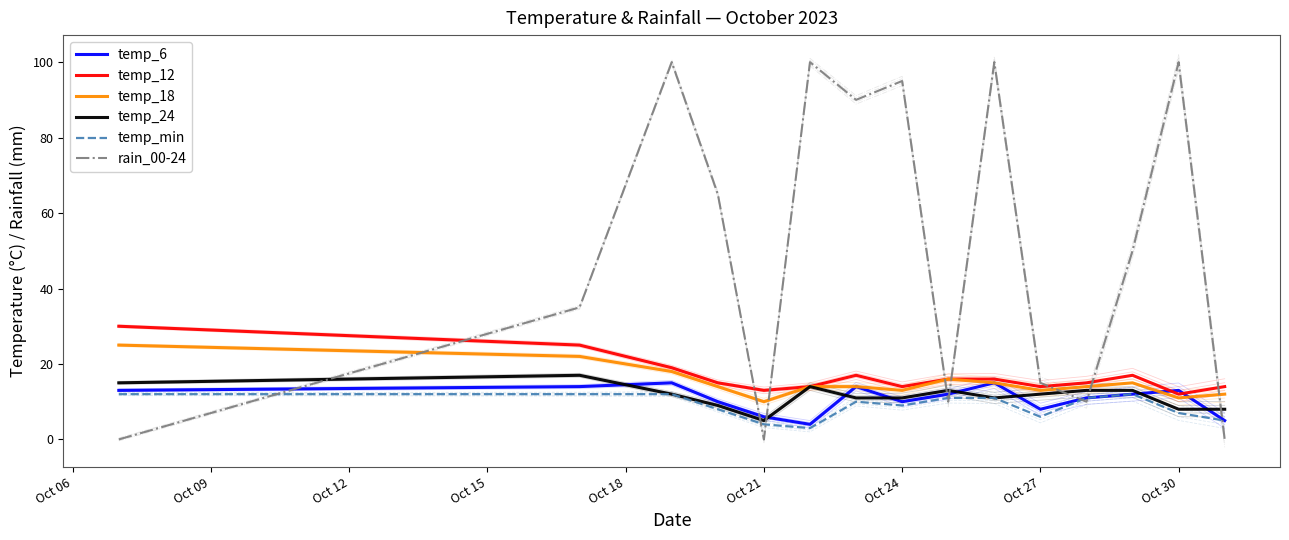

How many lines are shown in the chart?

6